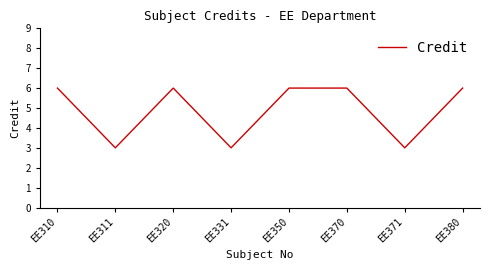

Reading left to right, what are all the values shown in this chart?

6	3	6	3	6	6	3	6